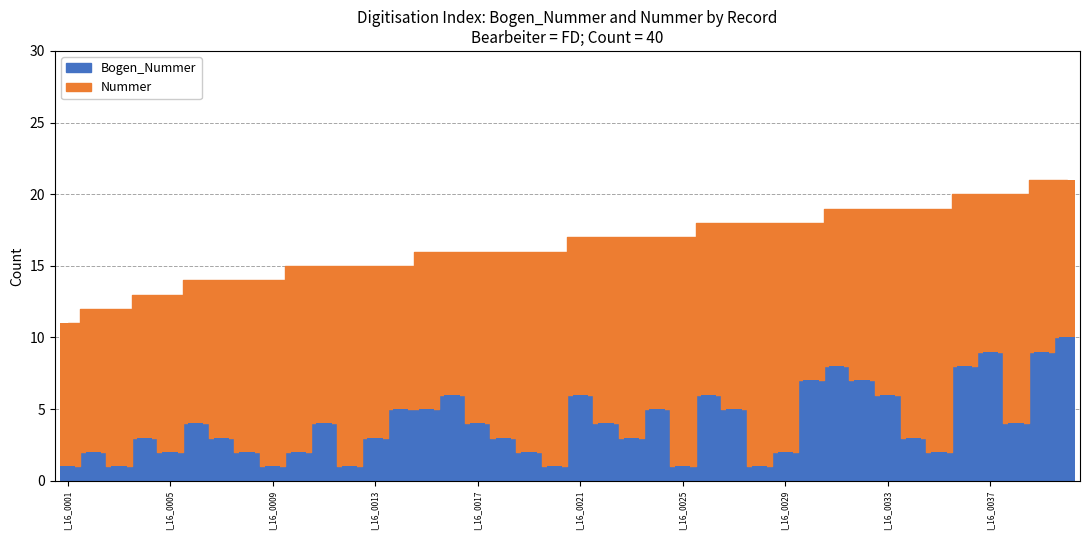

Is the value of Bogen_Nummer at I_16_0015 greater than the value of Nummer at I_16_0016?

No